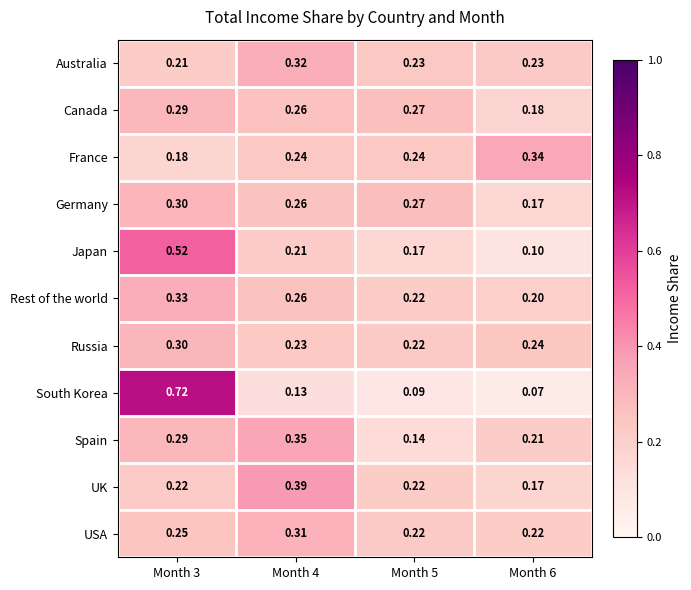

At which category is the sum across all series the highest?

Month 3